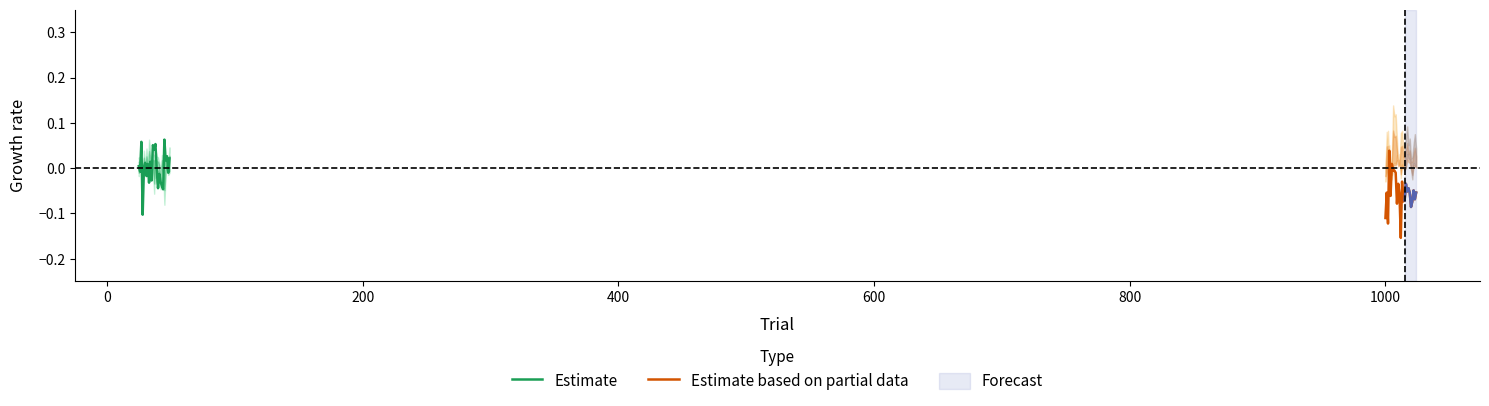

How many categories are shown in the chart?

25